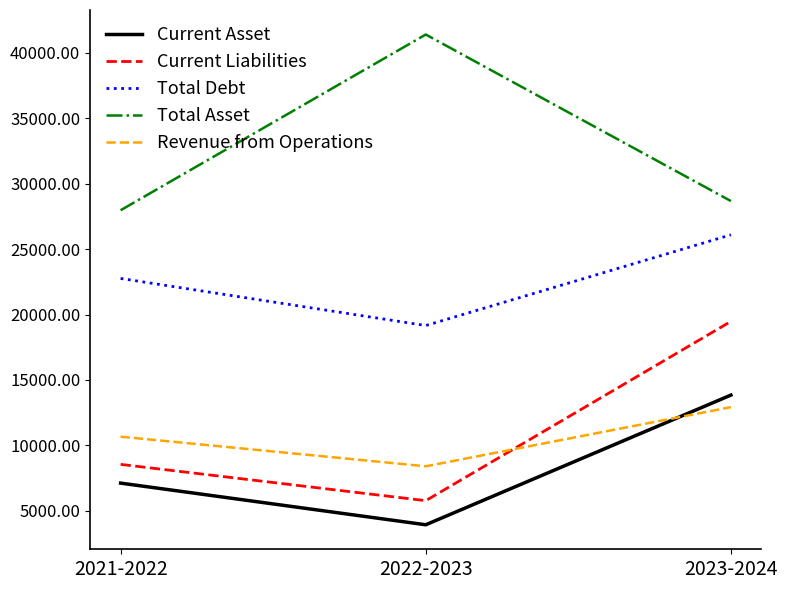

Reading left to right, transcribe all the data shown in this chart.

Current Asset: 2021-2022=7125	2022-2023=3944	2023-2024=13847
Current Liabilities: 2021-2022=8556	2022-2023=5784	2023-2024=19474
Total Debt: 2021-2022=22755	2022-2023=19158	2023-2024=26088
Total Asset: 2021-2022=27963	2022-2023=41383	2023-2024=28664
Revenue from Operations: 2021-2022=10672	2022-2023=8409	2023-2024=12927